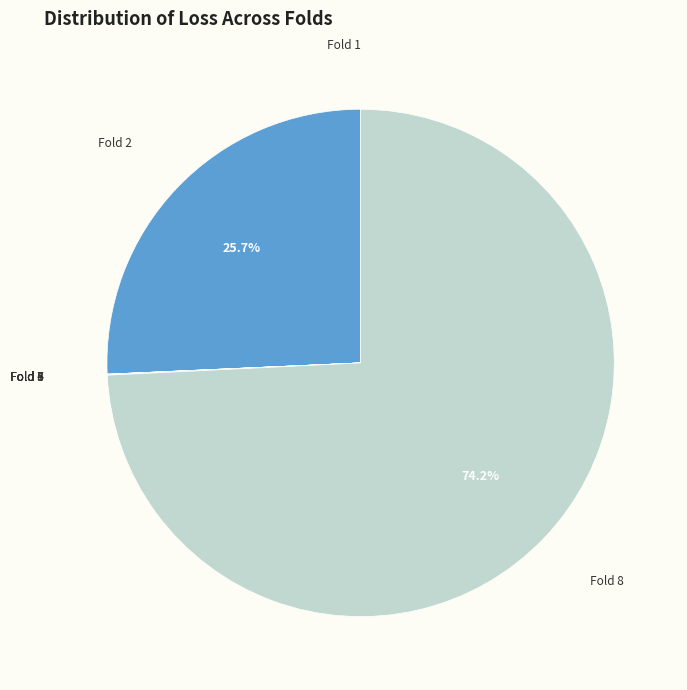

How many segments does this pie chart have?

8